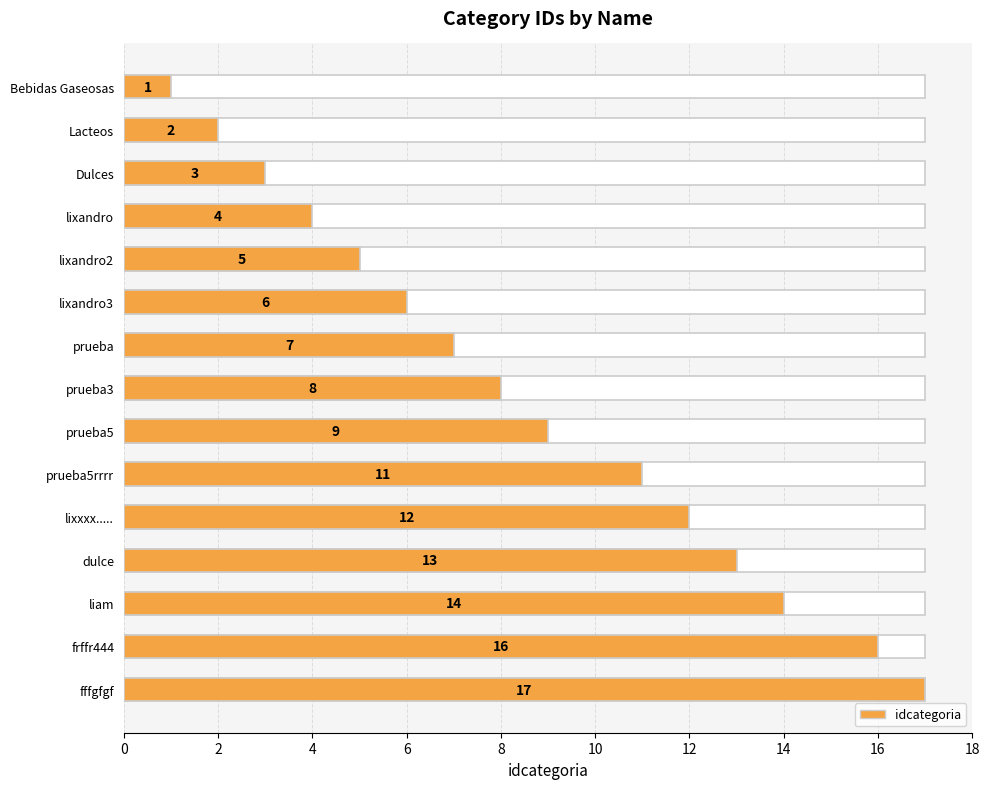

Reading top to bottom, extract all data points from this chart.

Bebidas Gaseosas=1	Lacteos=2	Dulces=3	lixandro=4	lixandro2=5	lixandro3=6	prueba=7	prueba3=8	prueba5=9	prueba5rrrr=11	lixxxx.....=12	dulce=13	liam=14	frffr444=16	fffgfgf=17